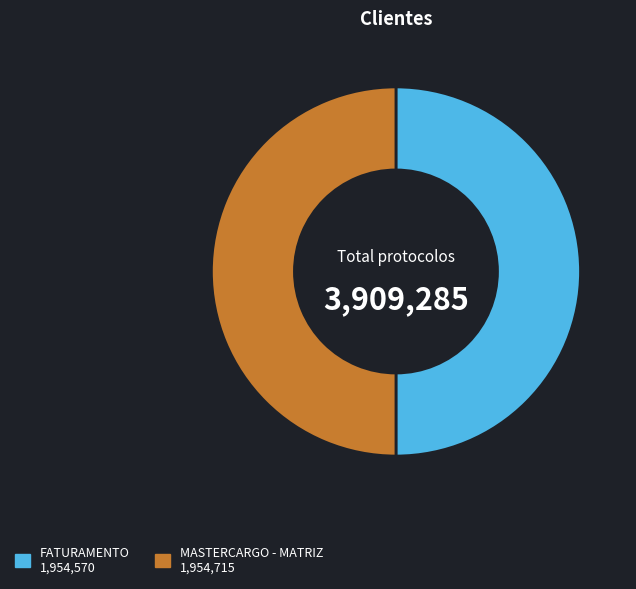

Is the sum of FATURAMENTO and MASTERCARGO - MATRIZ greater than half?

Yes